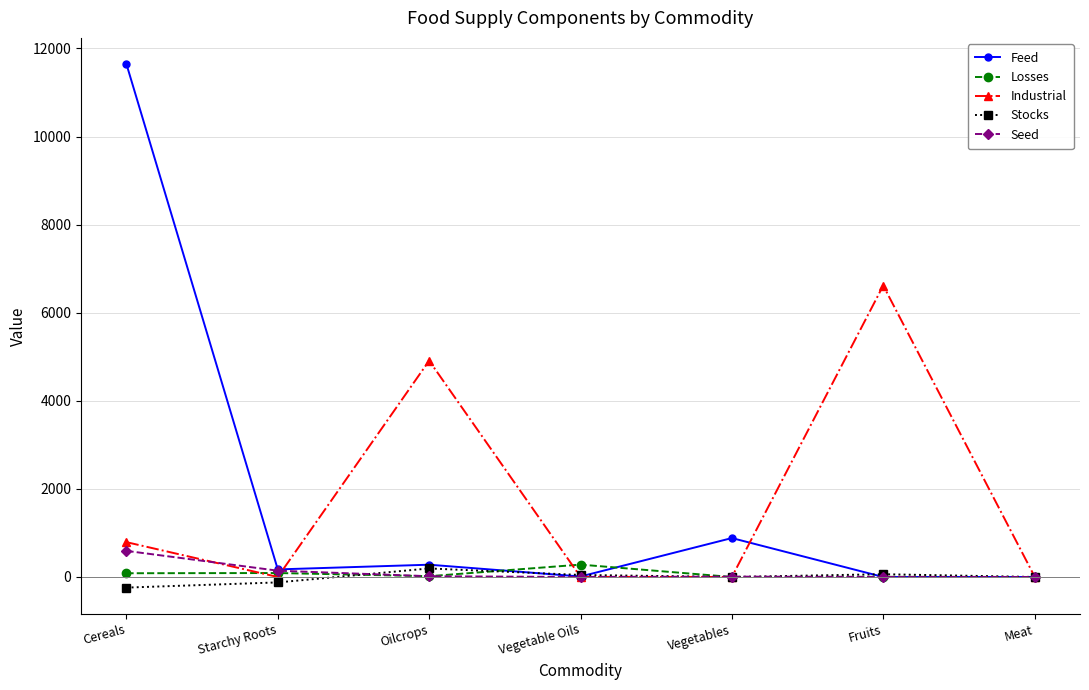

At which label does Feed reach its peak?

Cereals